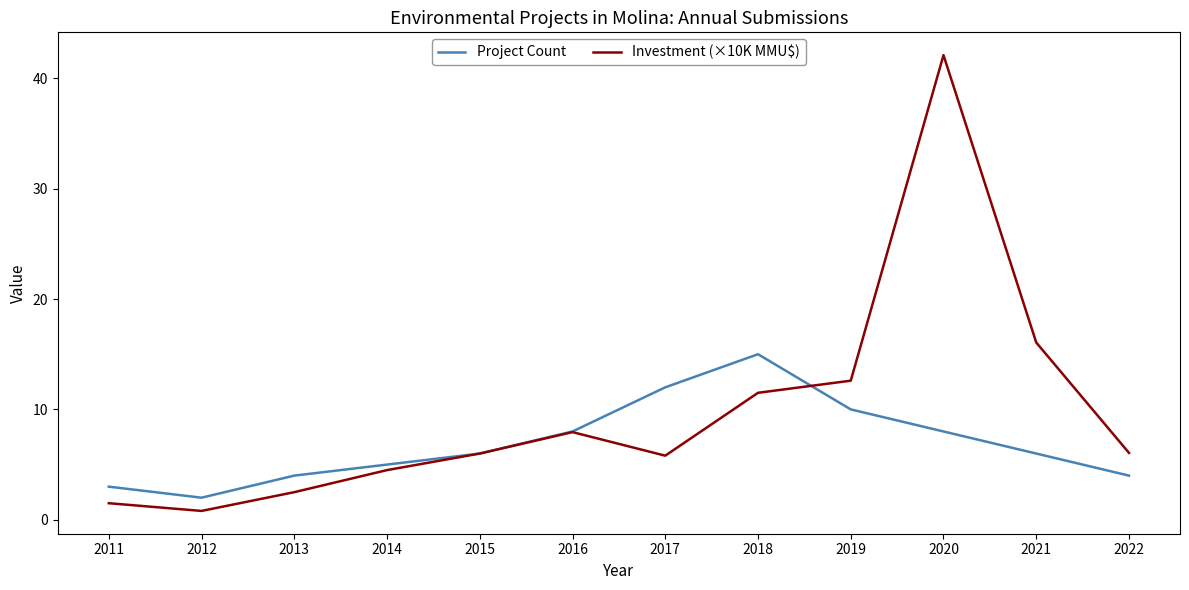

Where is the first local maximum for Project Count?

2018